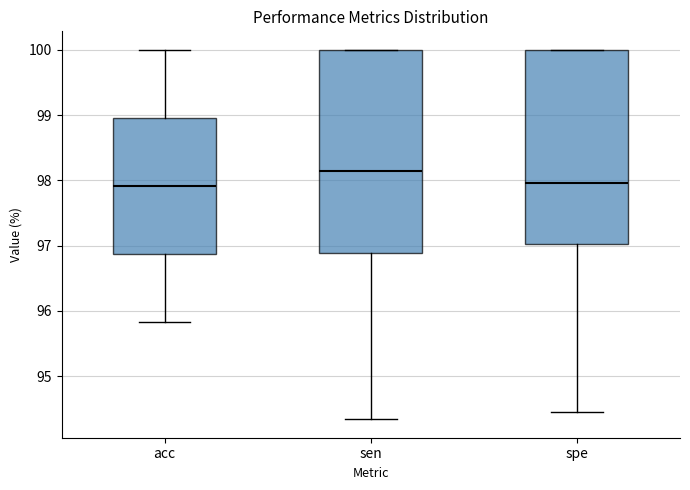

Comparing the boxes themselves (not the whiskers), which one is the tallest?

sen